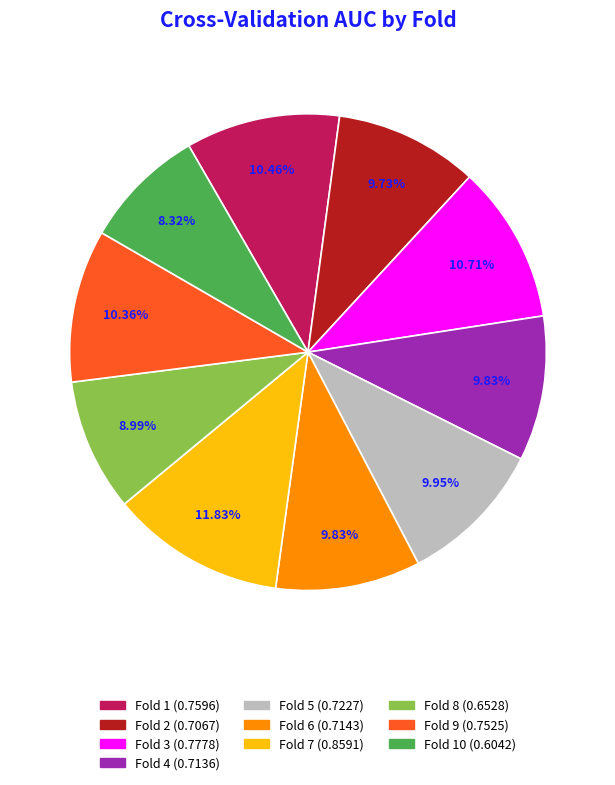

Is there a majority slice in this chart?

No